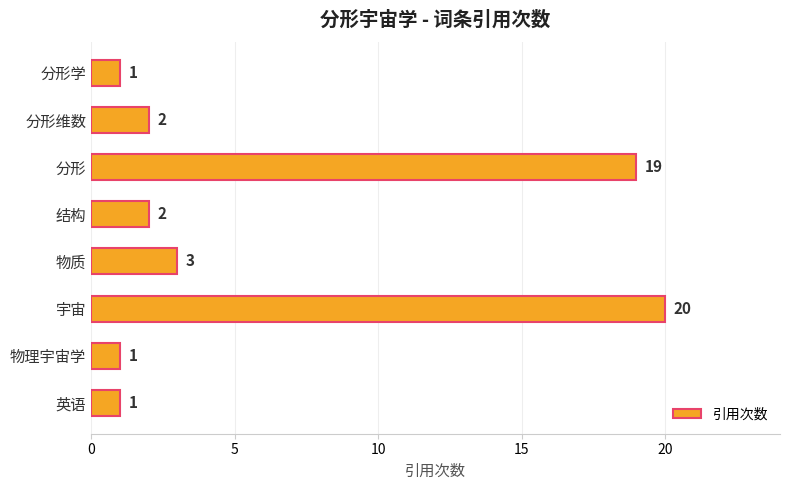

True or false: the data shows 1 at 分形维数.

False